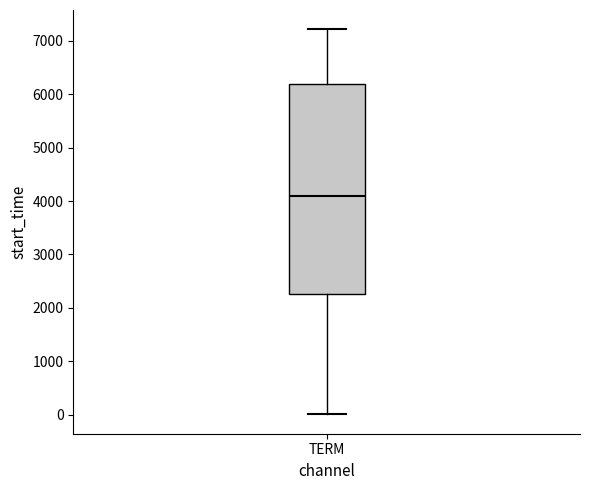

Read this box plot against the y-axis: the position of the median line, the range covered by the box, and the ends of both whiskers. The values are not printed on the chart, so give them approximately, as read against the axis.

median 4100, box 2300 to 6200, whiskers 0 to 7200